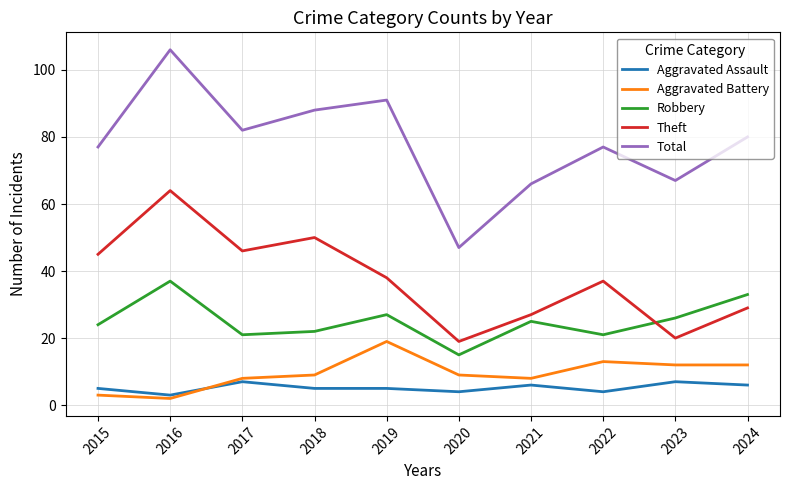

Rank the series at 2015 from highest to lowest value.

Total, Theft, Robbery, Aggravated Assault, Aggravated Battery